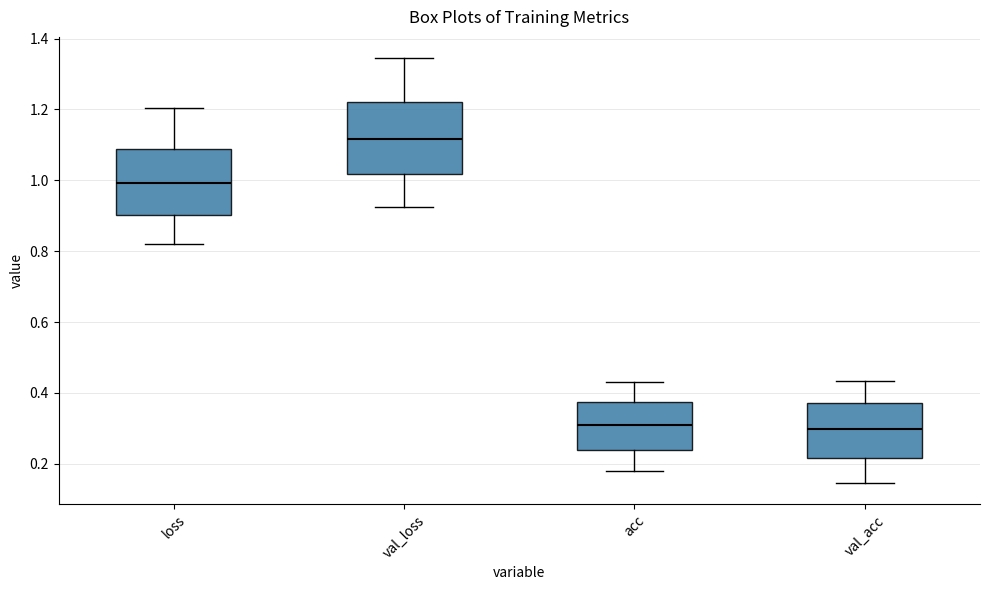

Reading left to right, transcribe this box plot: for each box, give where its median line is, the range the box spans, and where its two whiskers end, as read against the y-axis. The values are not printed on the chart, so give them approximately, as read against the axis.

loss: median 1.00, box 0.90 to 1.08, whiskers 0.82 to 1.20
val_loss: median 1.12, box 1.02 to 1.22, whiskers 0.92 to 1.34
acc: median 0.30, box 0.24 to 0.38, whiskers 0.18 to 0.44
val_acc: median 0.30, box 0.22 to 0.38, whiskers 0.14 to 0.44